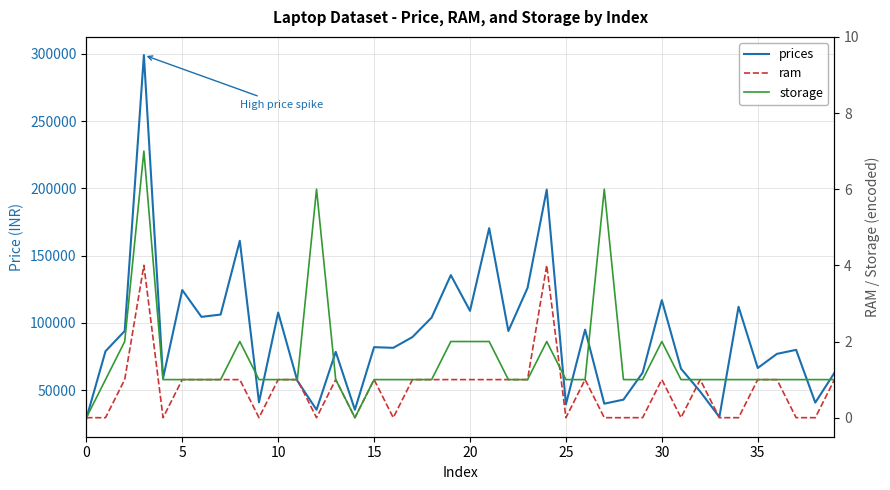

Count the storage values in the range 1 to 2.

35